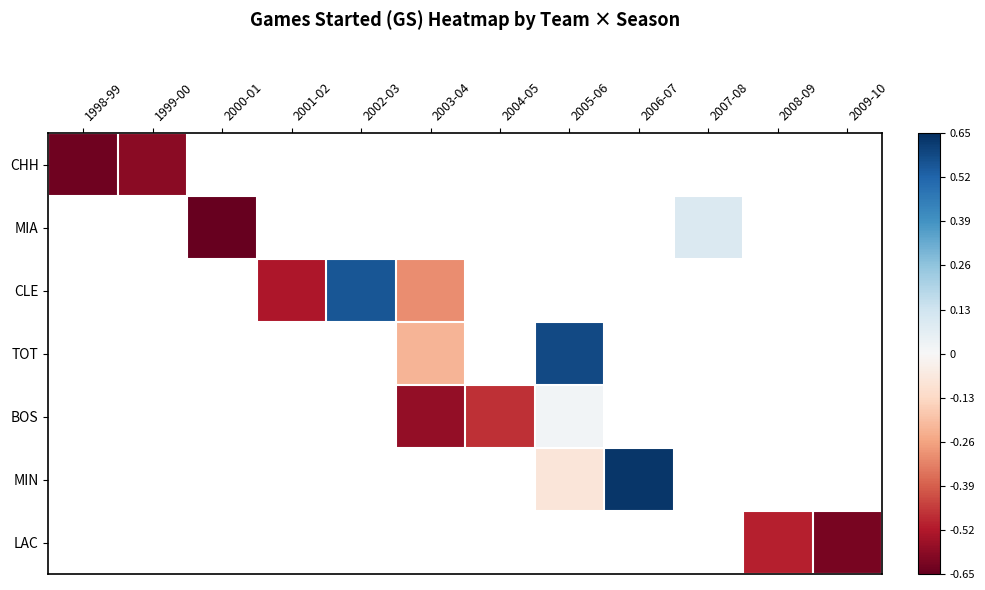

At how many categories does at least one series exceed 0?

4